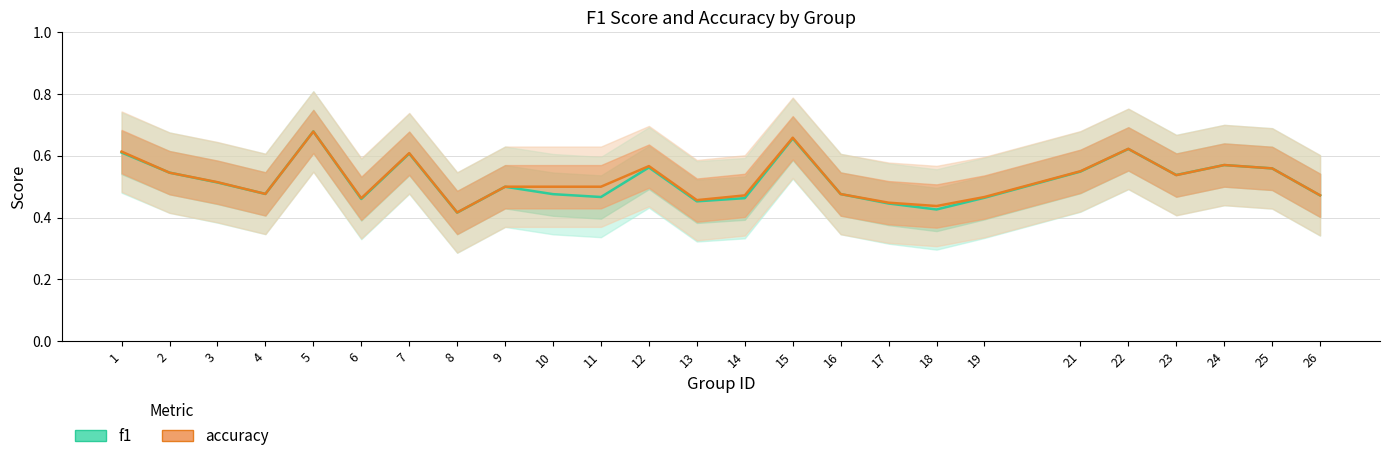

At which category does the chart reach its peak across all series?

5